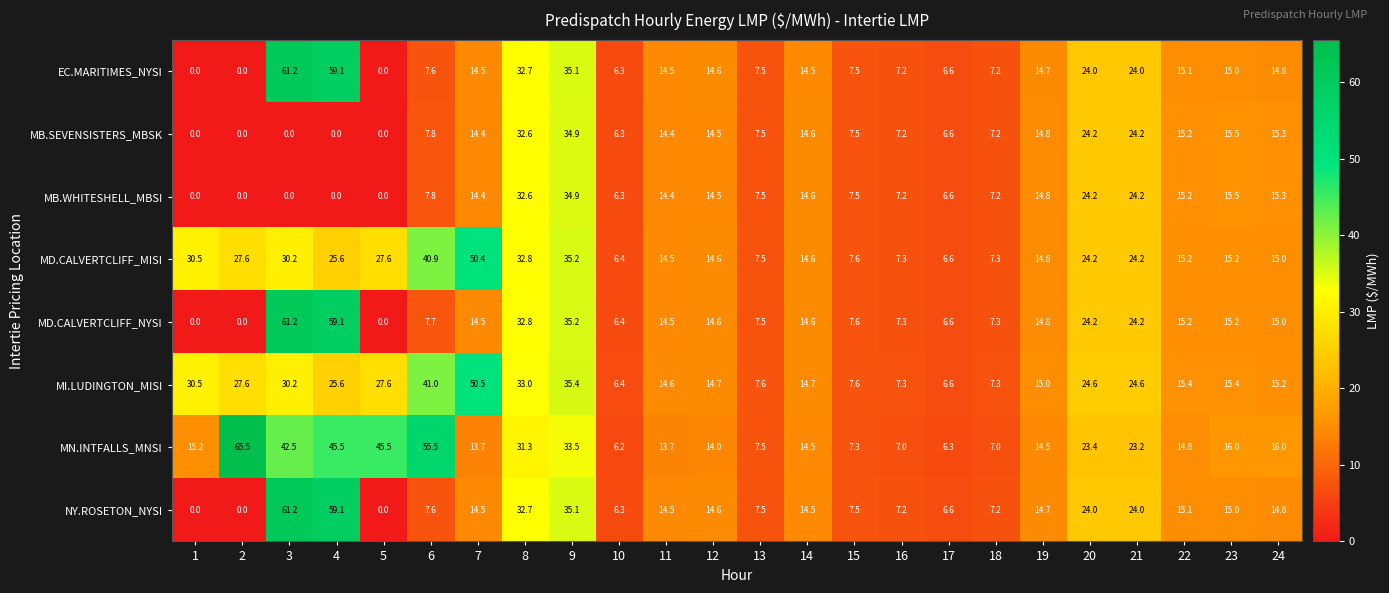

The MD.CALVERTCLIFF_NYSI series shows 24.2 at 20. True or false?

True